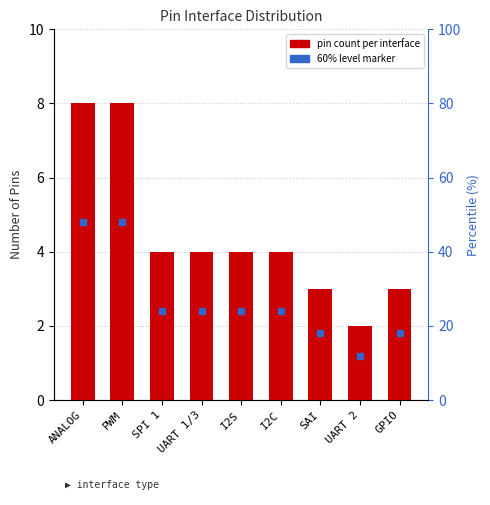

Approximately how many times larger is the value at UART 1/3 compared to I2S?

1.0